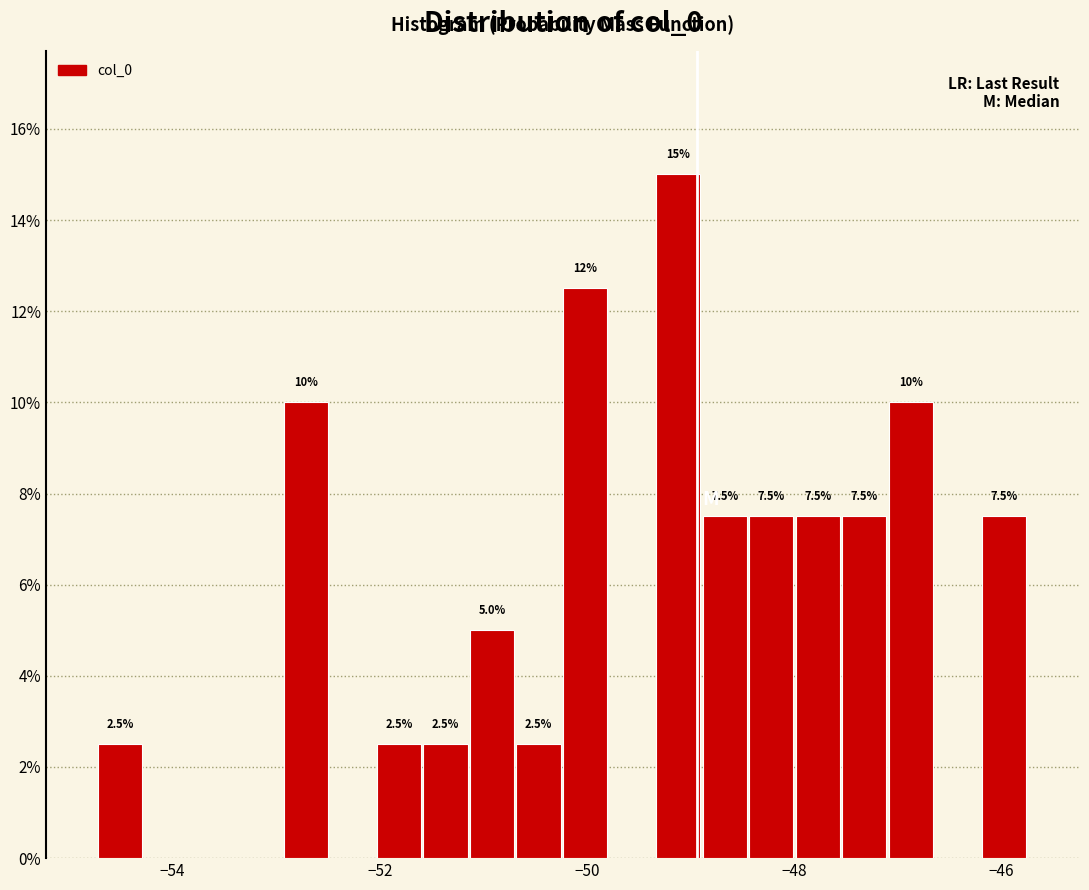

Read against the x-axis, roughly where is the centre of the tallest bar?

-49.2